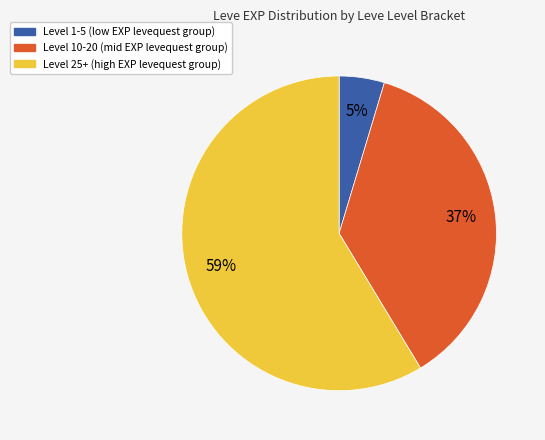

To the nearest percent, what is the average slice percentage?

33%